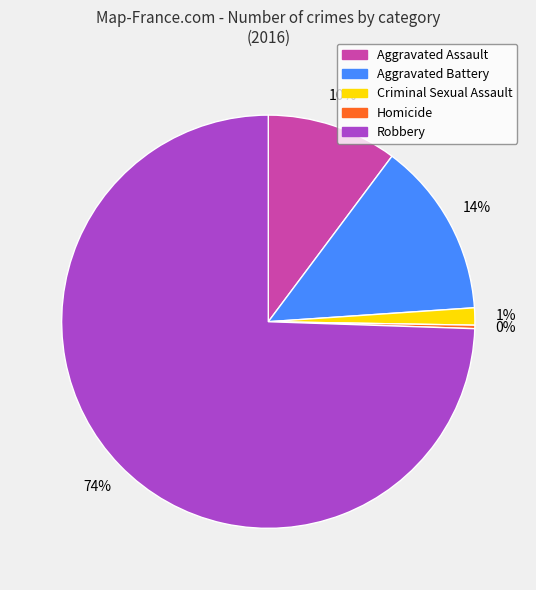

Between Robbery and Aggravated Battery, which is larger?

Robbery